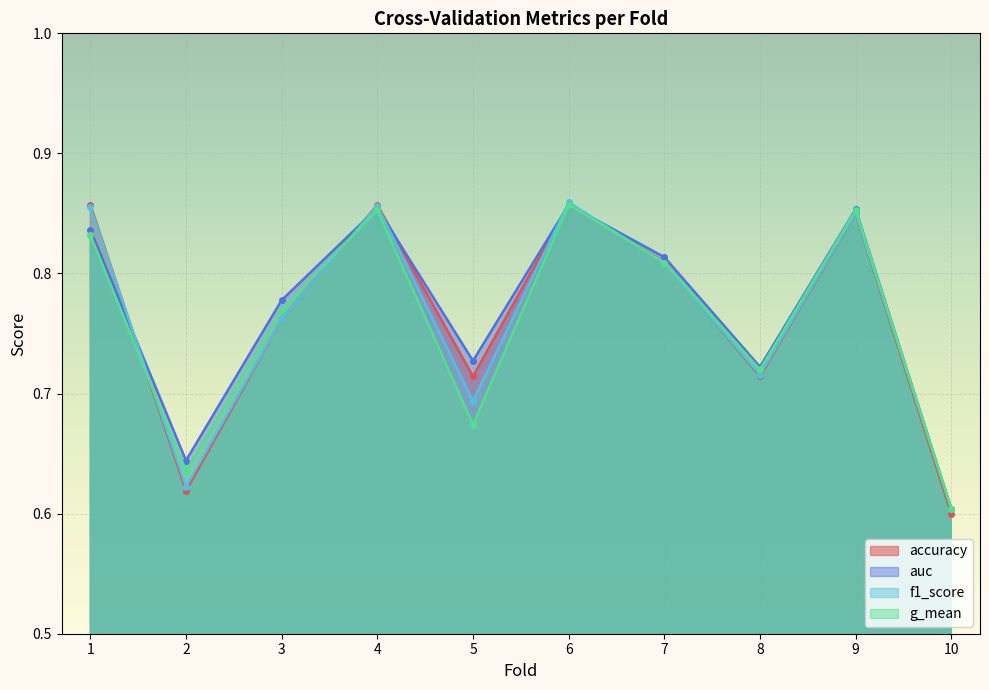

Does the chart display data point markers on the line(s)?

Yes